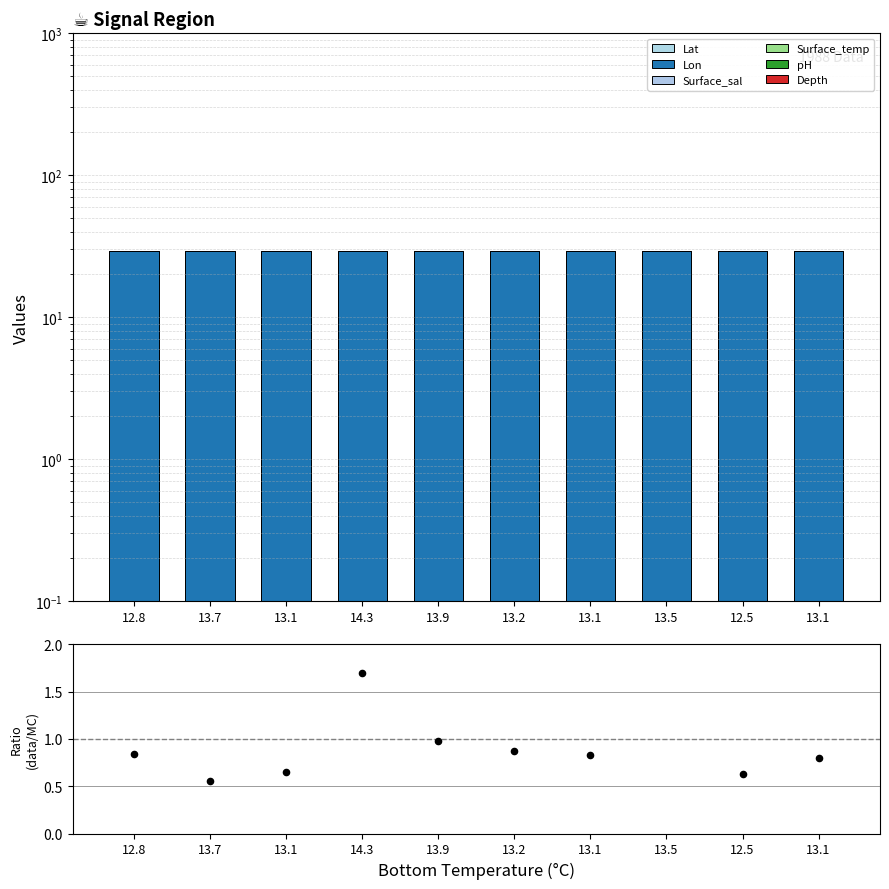

Which series reaches the maximum Y coordinate?

Lat